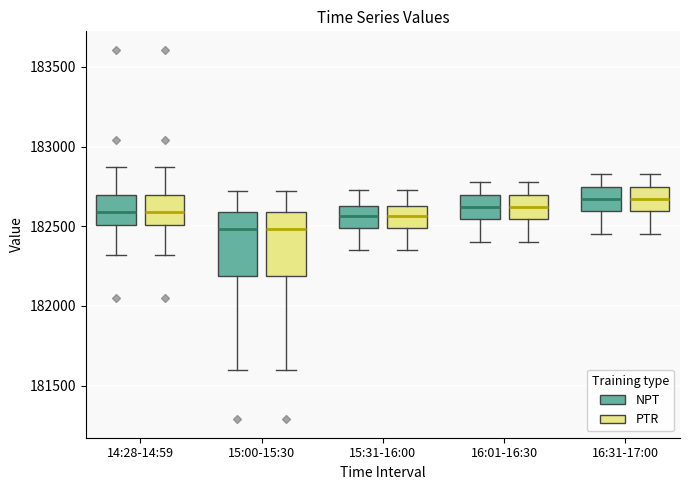

Reading left to right, read every box against the y-axis: the position of its median line, the range the box covers, and the ends of its whiskers. The values are not printed on the chart, so give them approximately, as read against the axis.

14:28-14:59 (NPT): median 182600, box 182500 to 182700, whiskers 182300 to 182850
14:28-14:59 (PTR): median 182600, box 182500 to 182700, whiskers 182300 to 182850
15:00-15:30 (NPT): median 182500, box 182200 to 182600, whiskers 181600 to 182700
15:00-15:30 (PTR): median 182500, box 182200 to 182600, whiskers 181600 to 182700
15:31-16:00 (NPT): median 182550, box 182500 to 182650, whiskers 182350 to 182750
15:31-16:00 (PTR): median 182550, box 182500 to 182650, whiskers 182350 to 182750
16:01-16:30 (NPT): median 182600, box 182550 to 182700, whiskers 182400 to 182800
16:01-16:30 (PTR): median 182600, box 182550 to 182700, whiskers 182400 to 182800
16:31-17:00 (NPT): median 182650, box 182600 to 182750, whiskers 182450 to 182850
16:31-17:00 (PTR): median 182650, box 182600 to 182750, whiskers 182450 to 182850